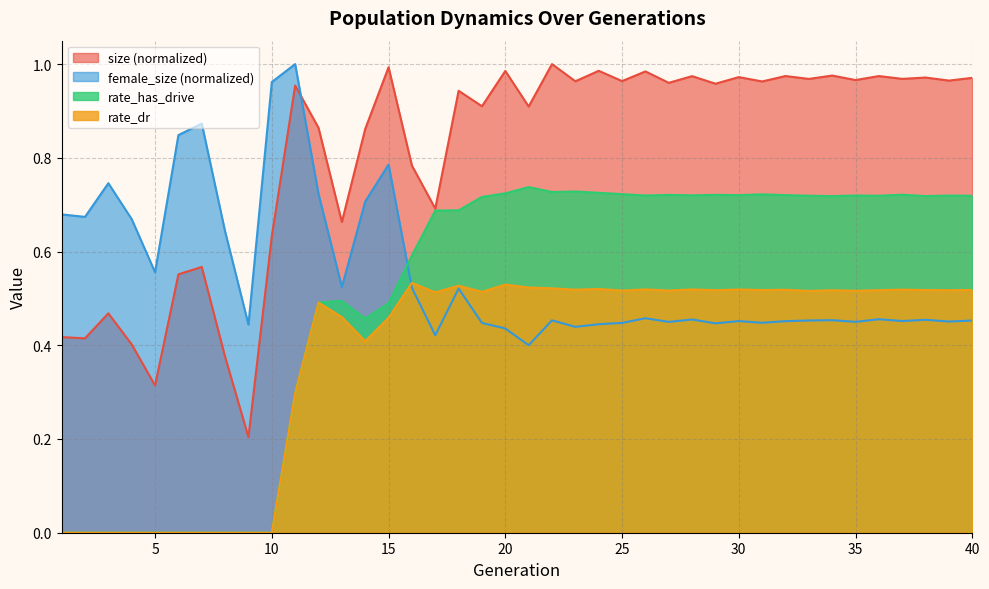

True or false: female_size and size cross at least once.

True